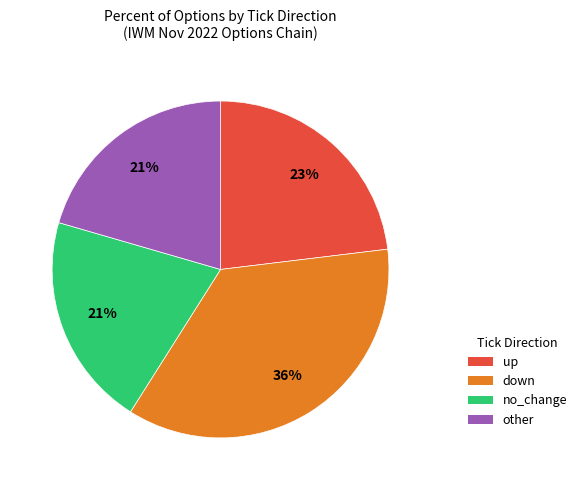

How many segments does this pie chart have?

4